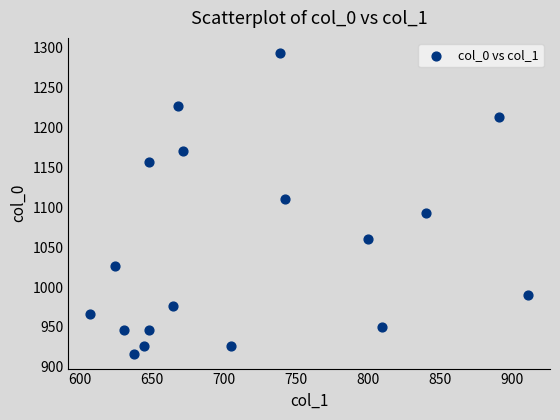

What Y value in the scatter plot is closest to 1105?

1110.0